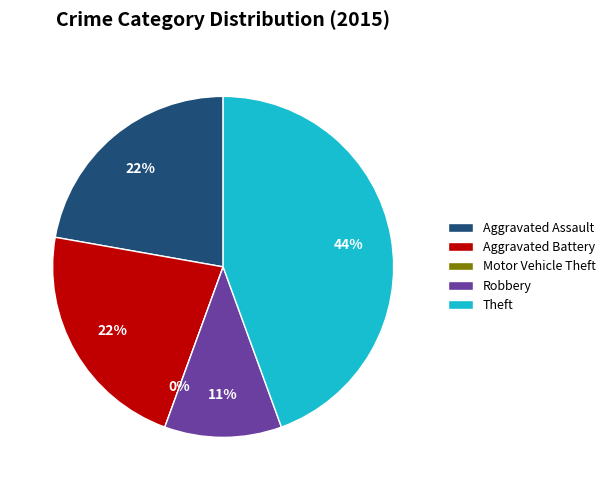

Count the number of slices in the pie.

5